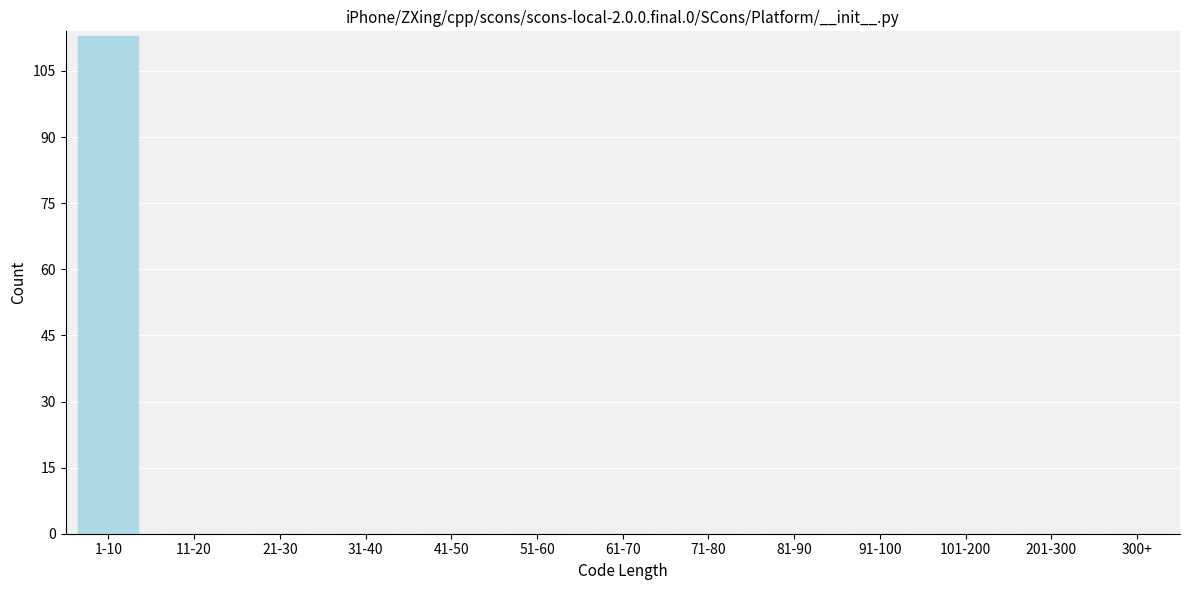

Reading right to left, transcribe all the data shown in this chart.

300+=0	201-300=0	101-200=0	91-100=0	81-90=0	71-80=0	61-70=0	51-60=0	41-50=0	31-40=0	21-30=0	11-20=0	1-10=113